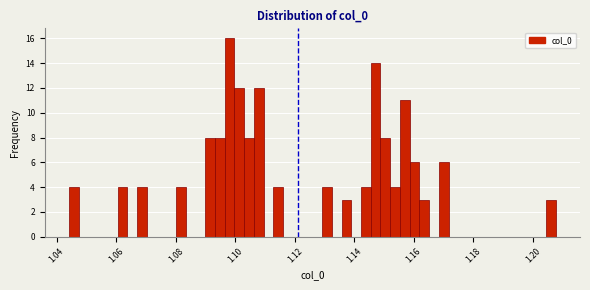

Read against the x-axis, roughly where is the centre of the tallest bar?

1.098